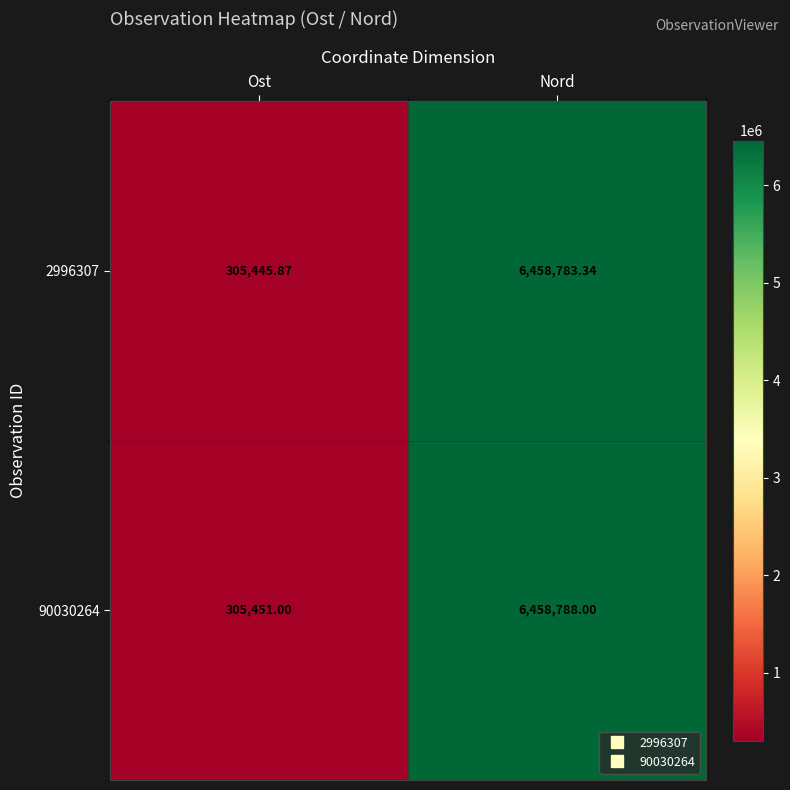

At which category is the sum across all series the highest?

Nord